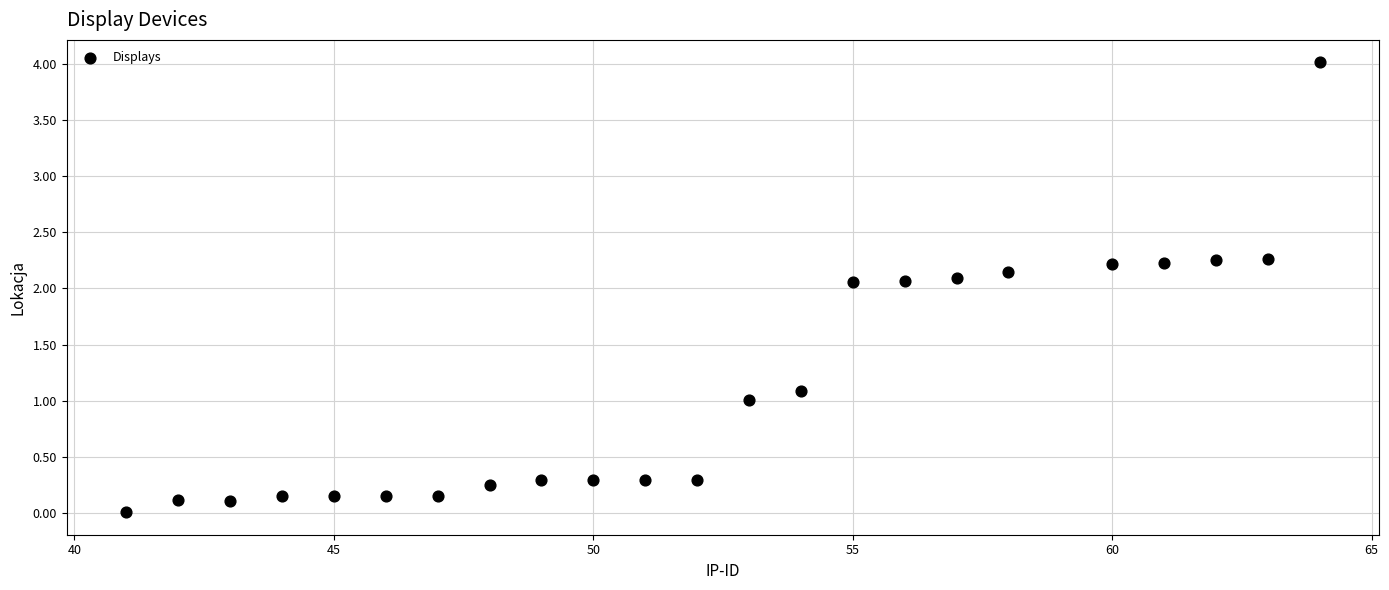

What is the range of Y values (max minus min)?

4.0